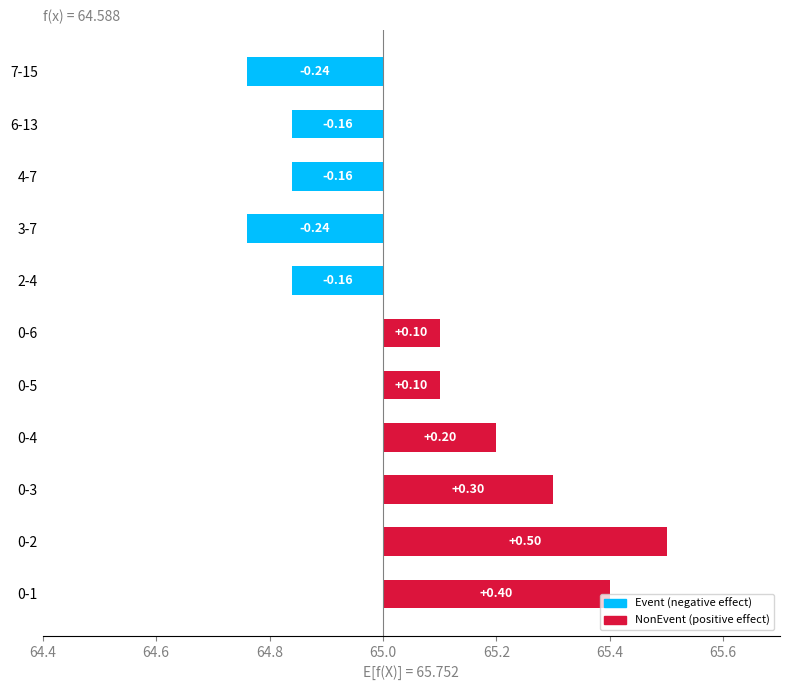

What is the average value?

0.1